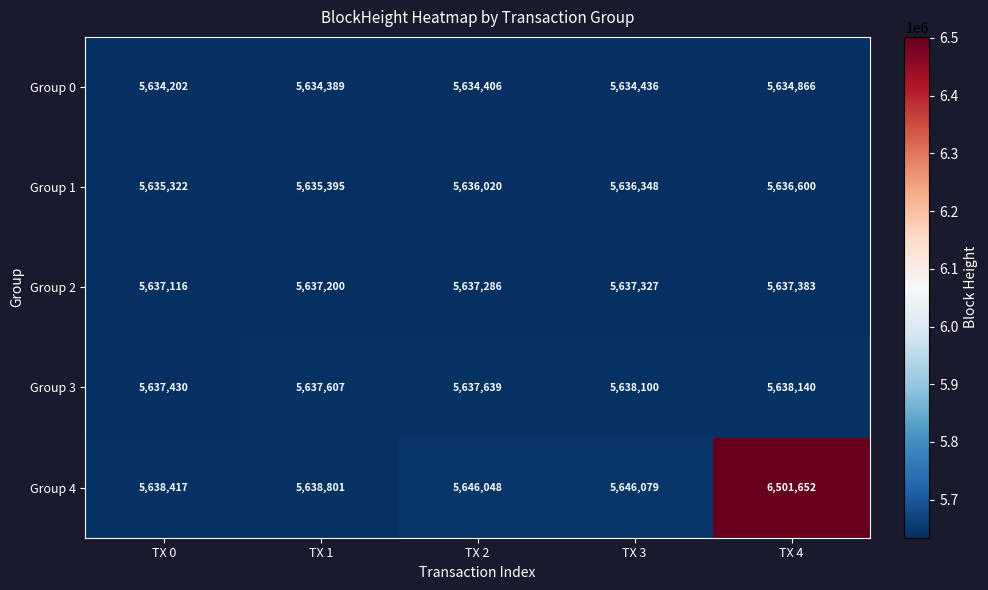

At TX 4, list the series in order from largest to smallest.

Group 4, Group 3, Group 2, Group 1, Group 0